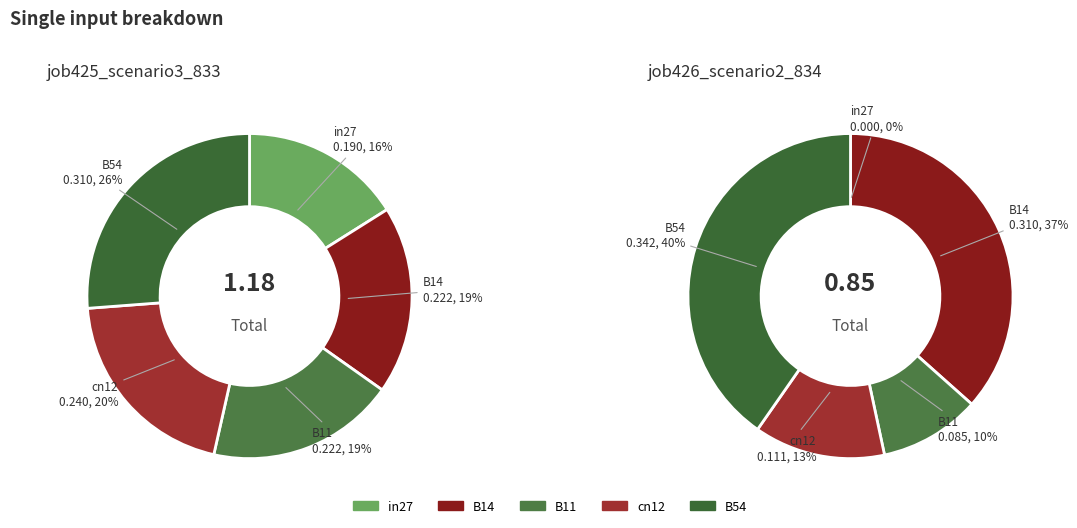

How many slices are in this pie chart?

5